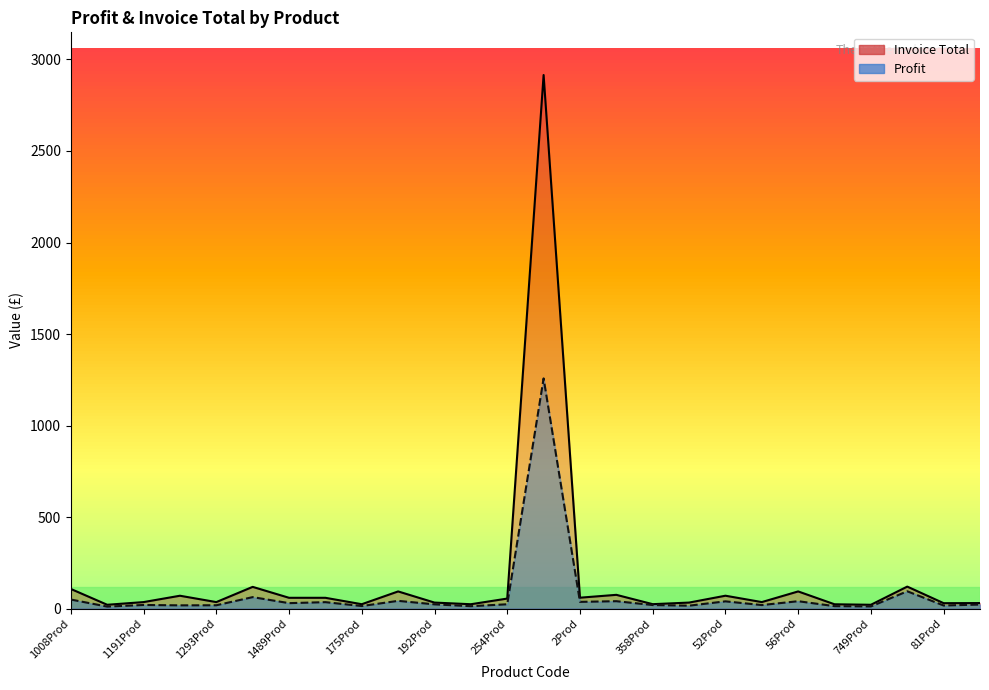

What is the average value of the Invoice Total series?

163.9